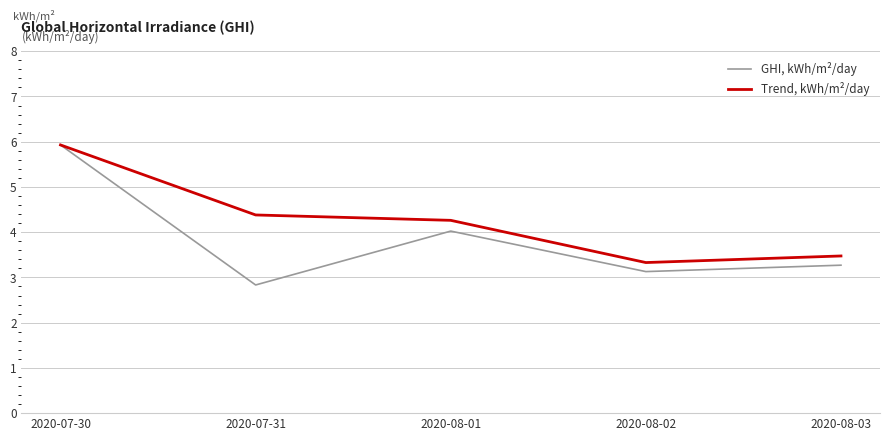

Which series has the largest range (max minus min)?

GHI, kWh/m²/day